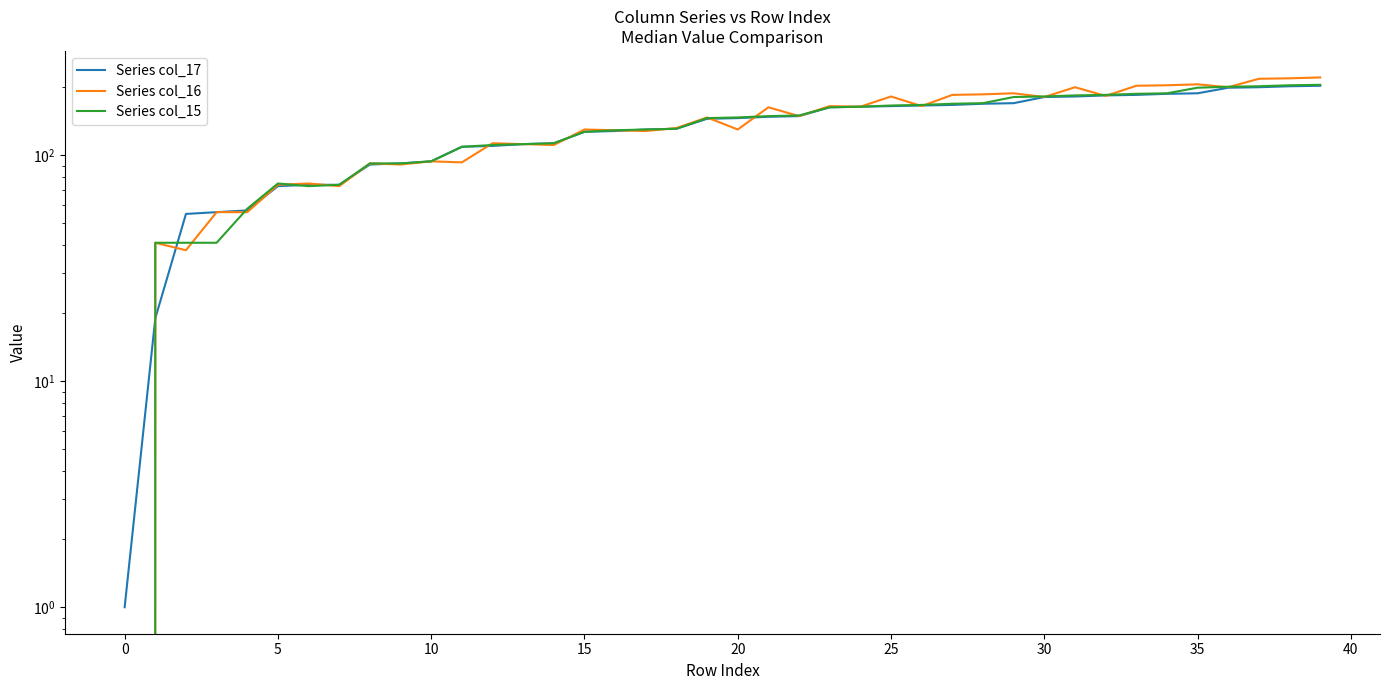

True or false: Series col_17 has more than 2 points higher than both neighbors.

False